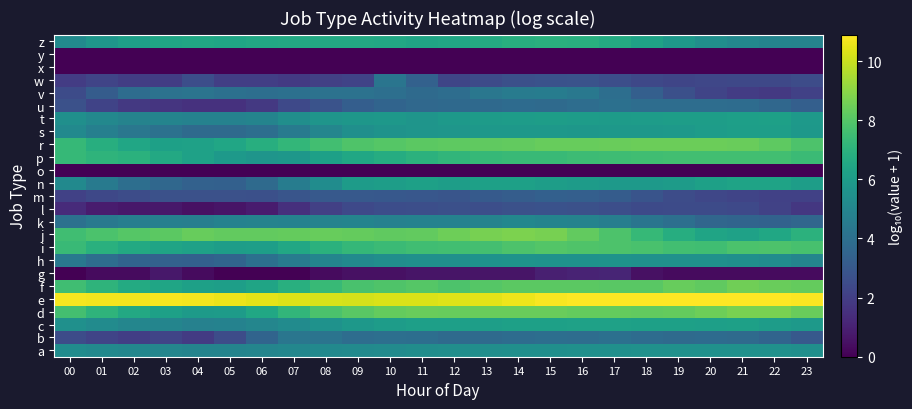

Which has a higher value, 20 or 11?

20